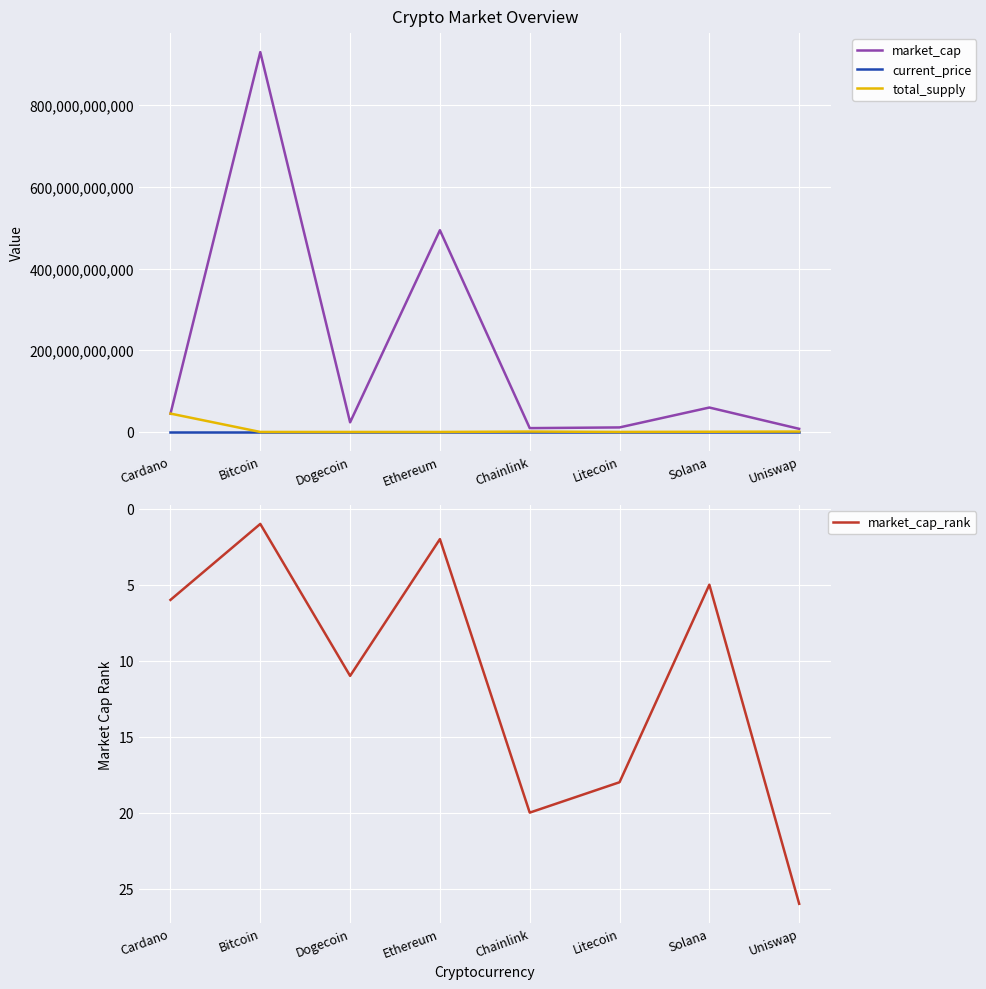

True or false: total_supply and current_price cross at least once.

True